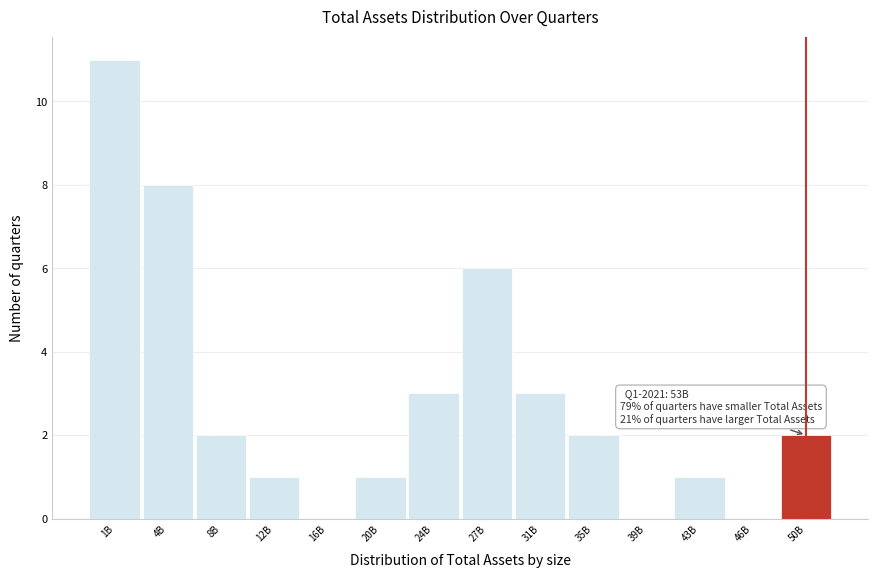

Reading right to left, transcribe all the data shown in this chart.

50B=2	46B=0	43B=1	39B=0	35B=2	31B=3	27B=6	24B=3	20B=1	16B=0	12B=1	8B=2	4B=8	1B=11